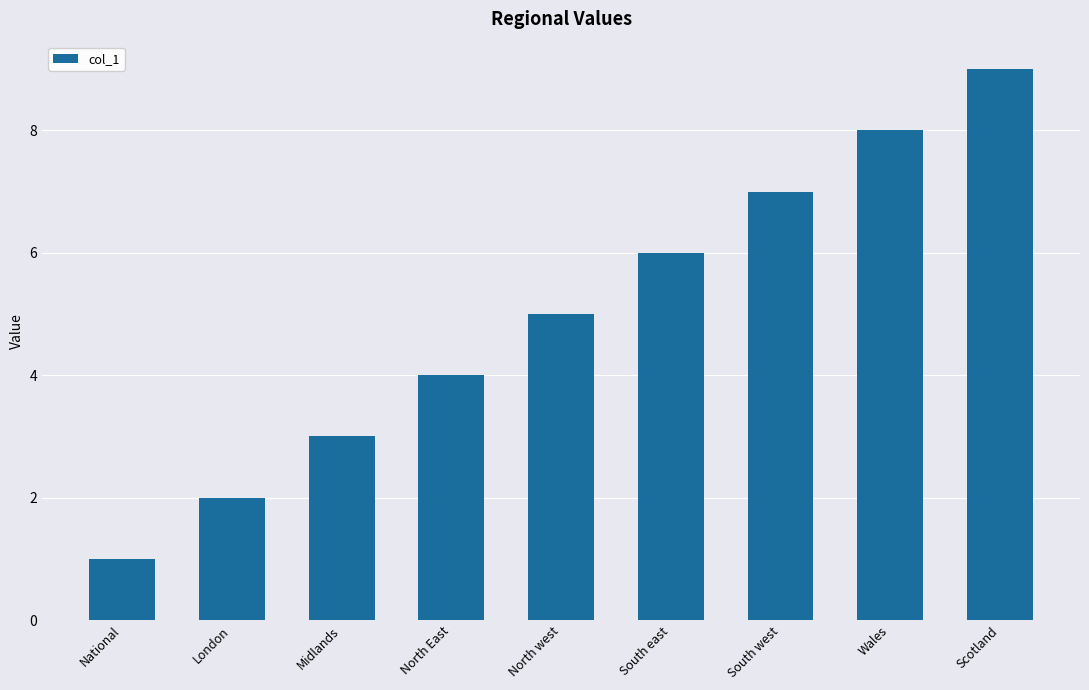

Reading right to left, list all the values displayed in this chart.

9	8	7	6	5	4	3	2	1